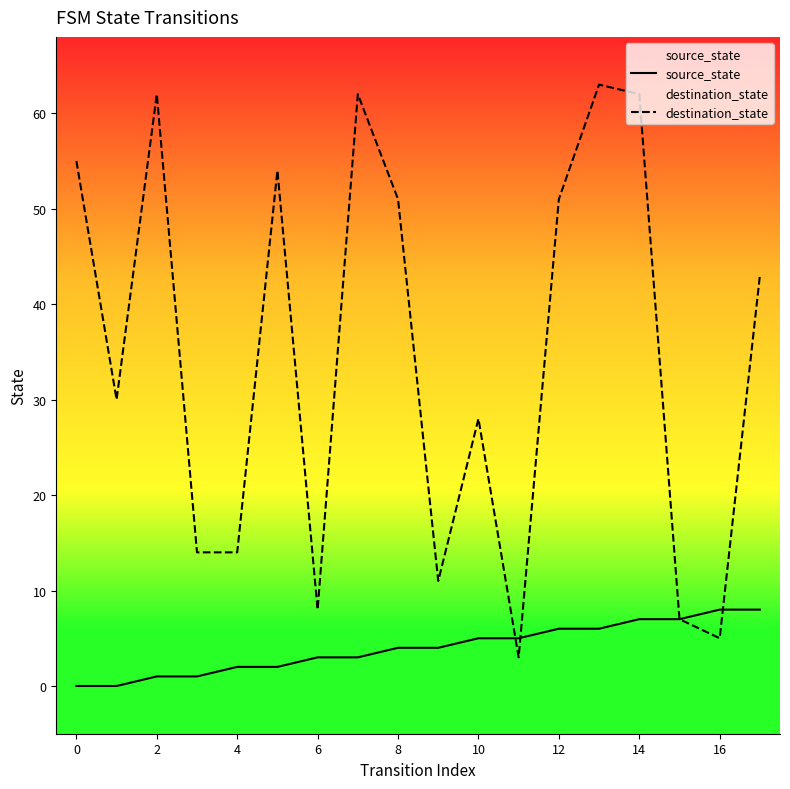

What is the spread (max minus min) of values at 17?

35